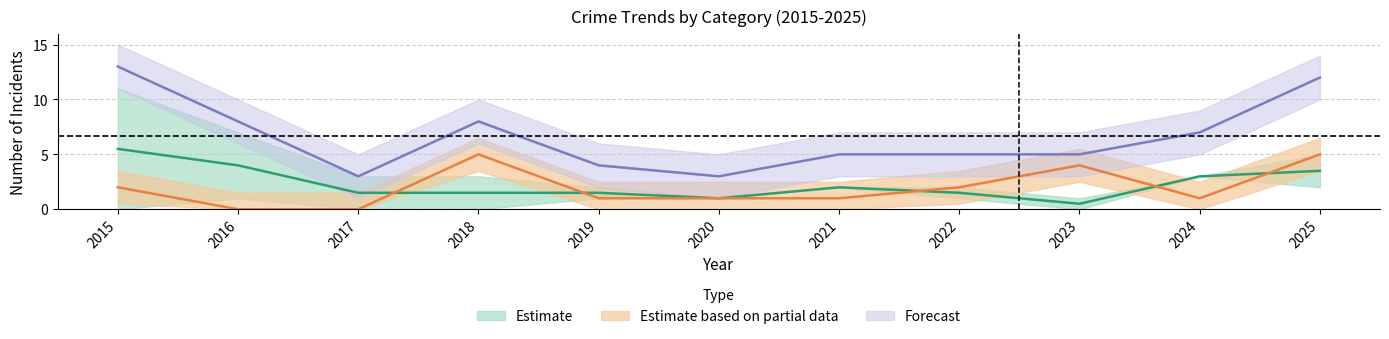

True or false: Total has more than 1 points higher than both neighbors.

False